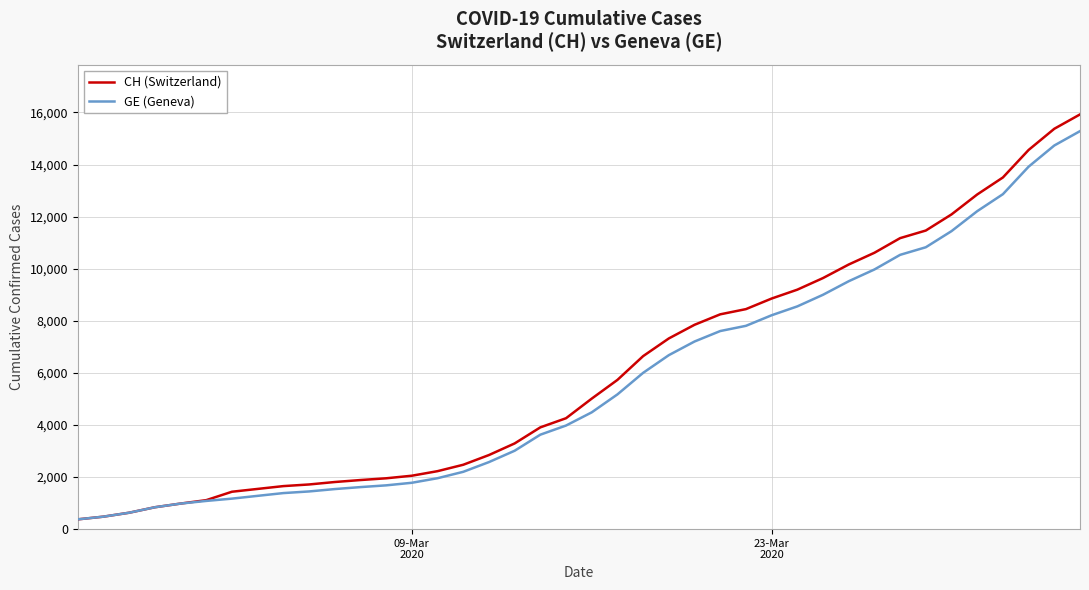

What is the minimum value for CH (Switzerland)?

375